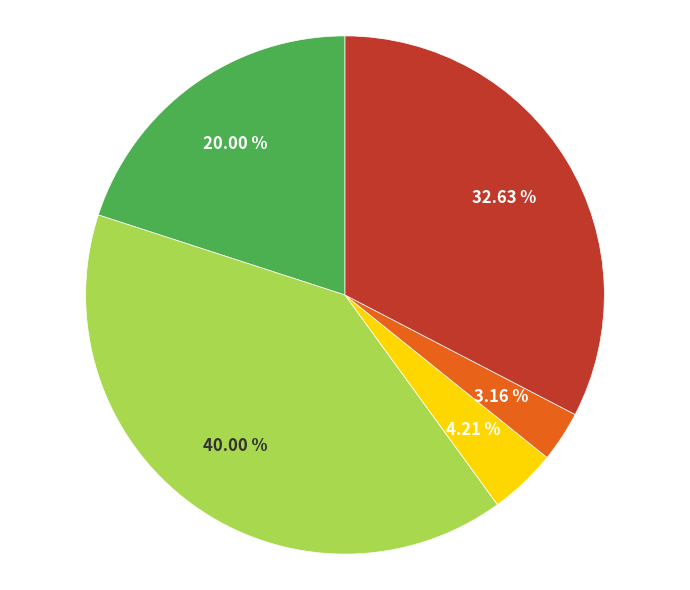

Is there a majority slice in this chart?

No